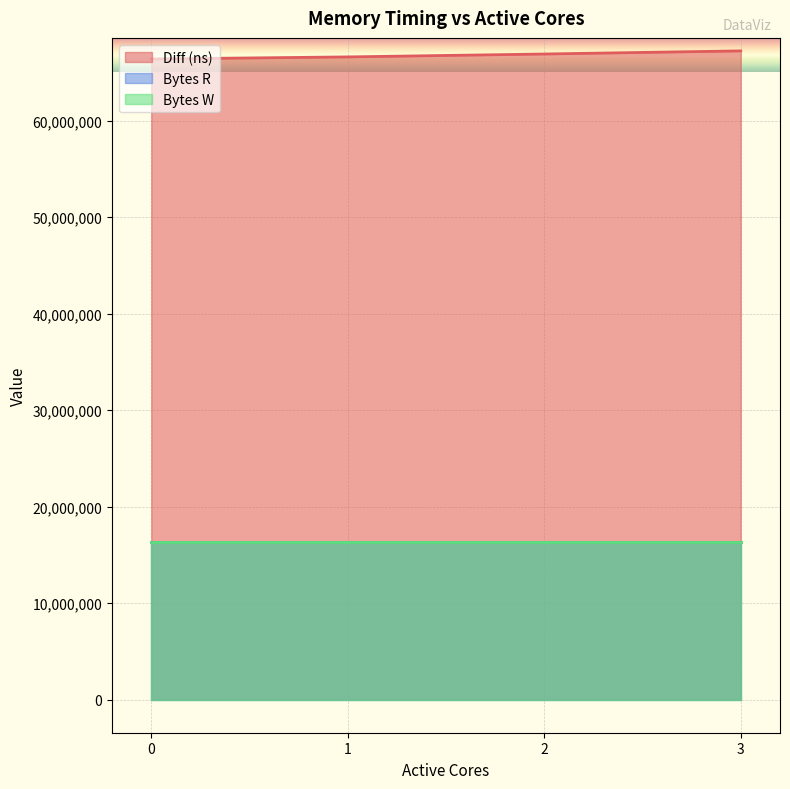

Reading right to left, transcribe all the data shown in this chart.

Diff (ns): 3=67237298	2=66912776	1=66611276	0=66392243
Bytes R: 3=16384000	2=16384000	1=16384000	0=16384000
Bytes W: 3=16384000	2=16384000	1=16384000	0=16384000